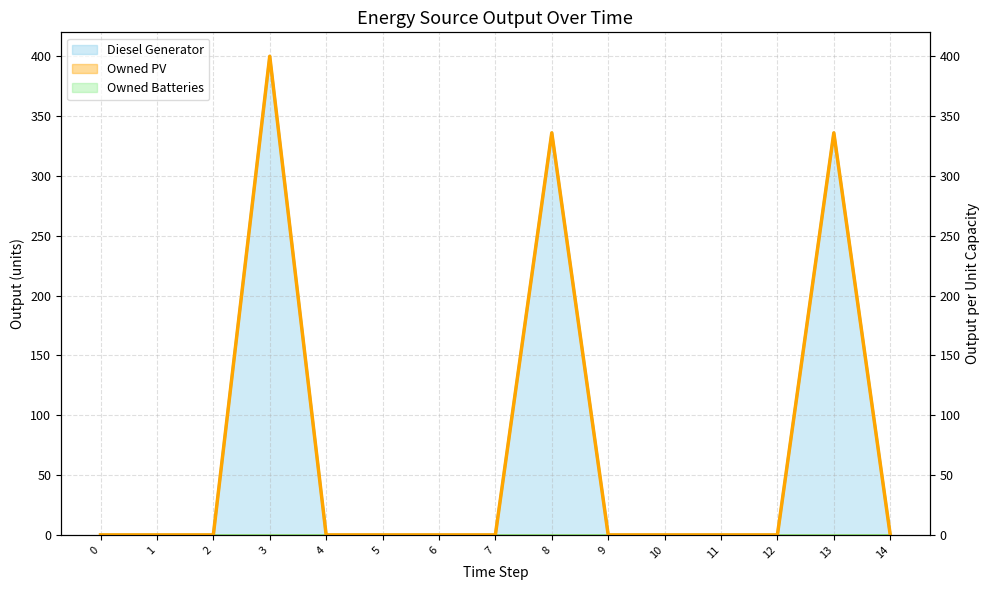

Reading left to right, list all the values displayed in this chart.

0	0	0	400	0	0	0	0	336	0	0	0	0	336	0